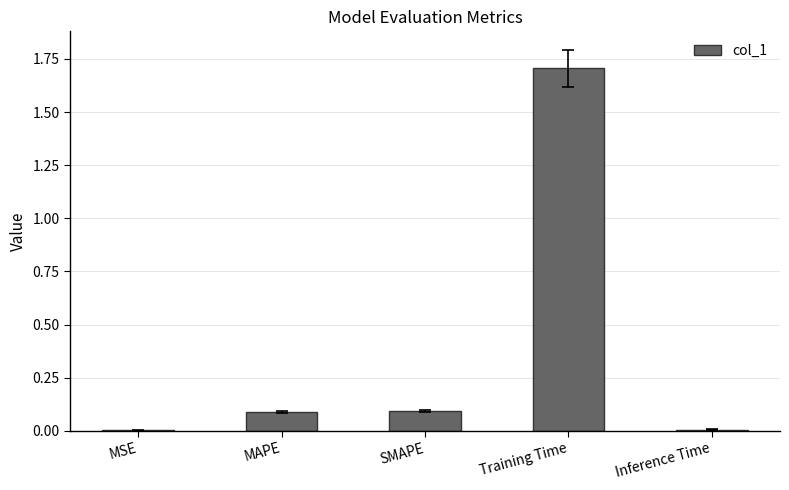

How many distinct data groups are displayed?

1